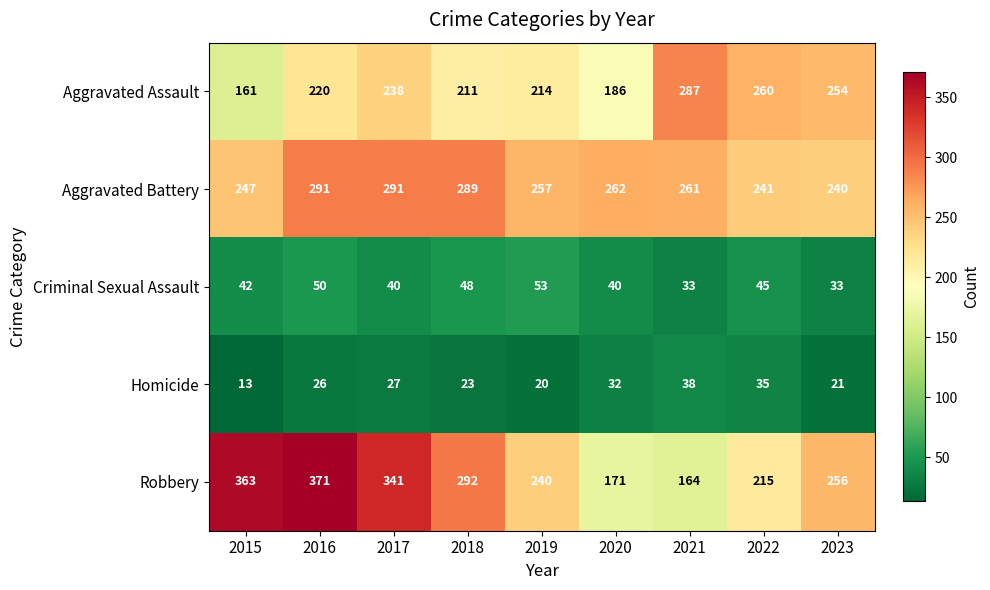

Which series has the largest total across all categories?

Robbery